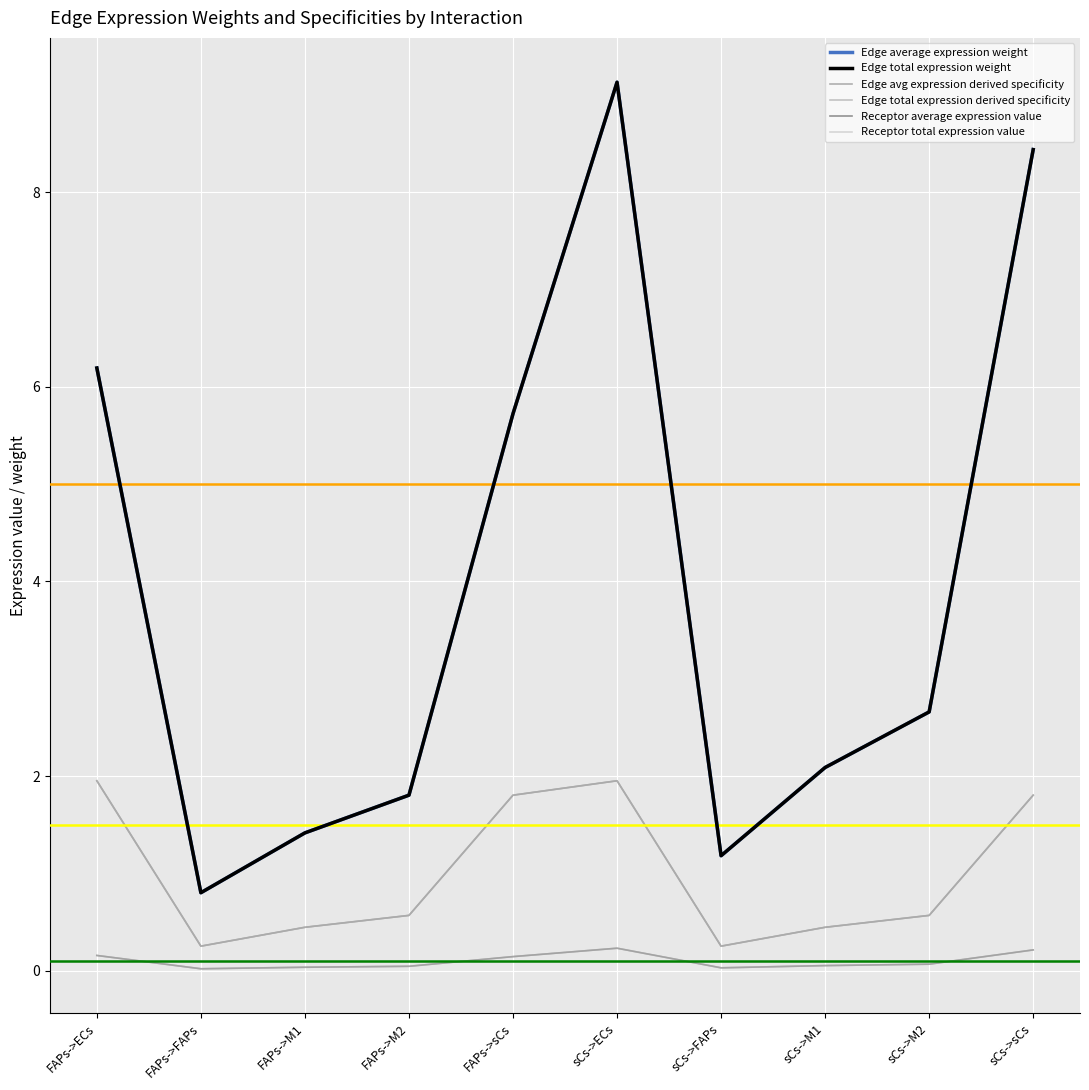

True or false: Edge avg expression derived specificity and Receptor average expression value intersect in this chart.

False